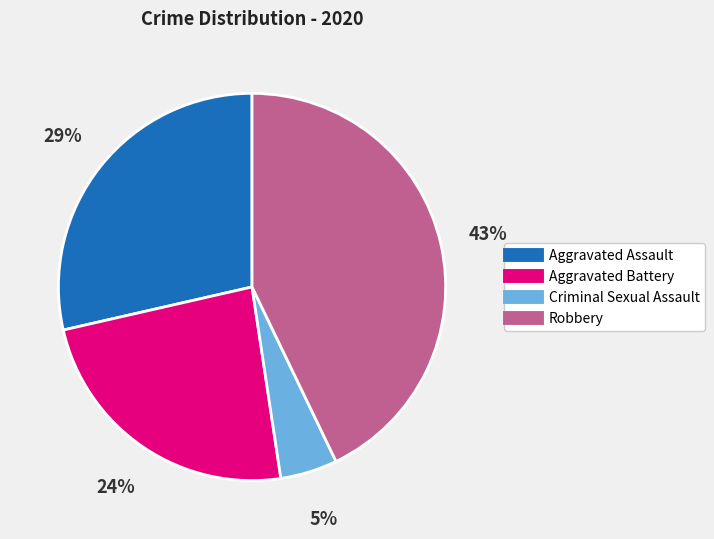

Rank the categories by value from highest to lowest.

Robbery, Aggravated Assault, Aggravated Battery, Criminal Sexual Assault